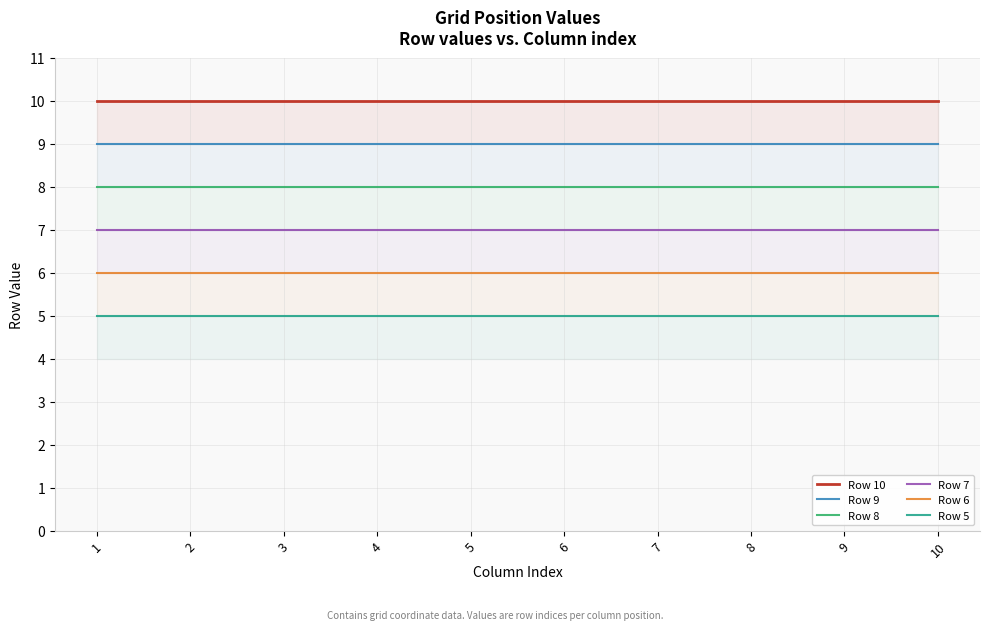

Which series has the widest spread of values?

Row 10